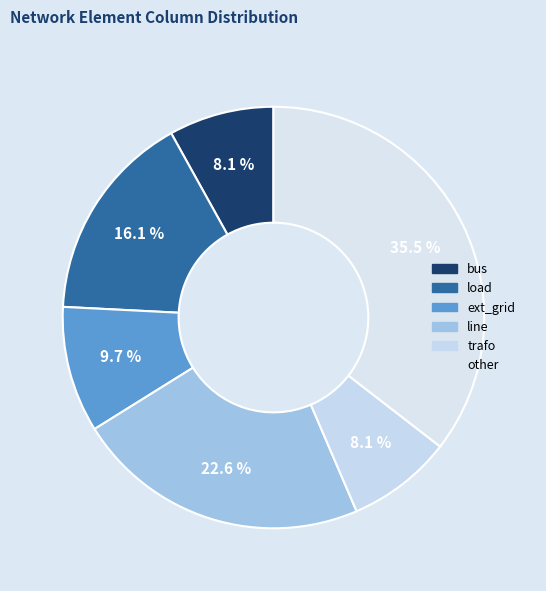

True or false: trafo accounts for 14% of the total.

False